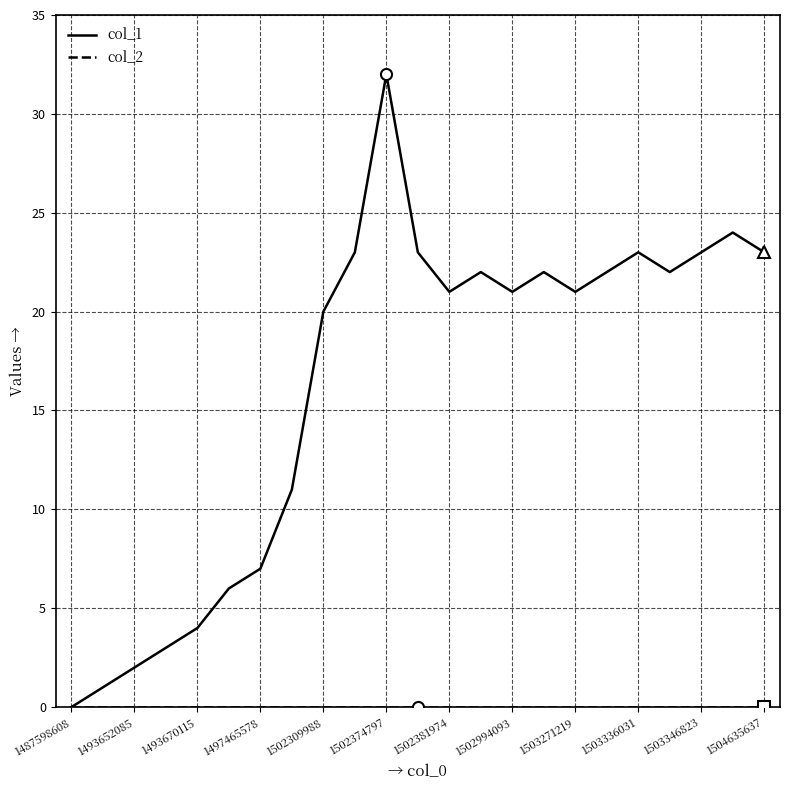

Which series has the largest total across all categories?

col_1